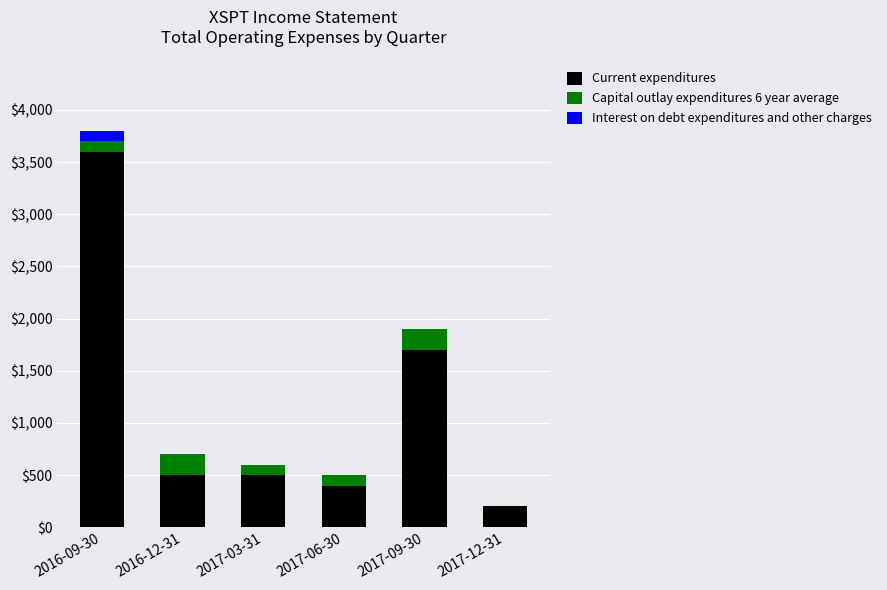

The value of Current expenditures at 2017-12-31 is 200. True or false?

True